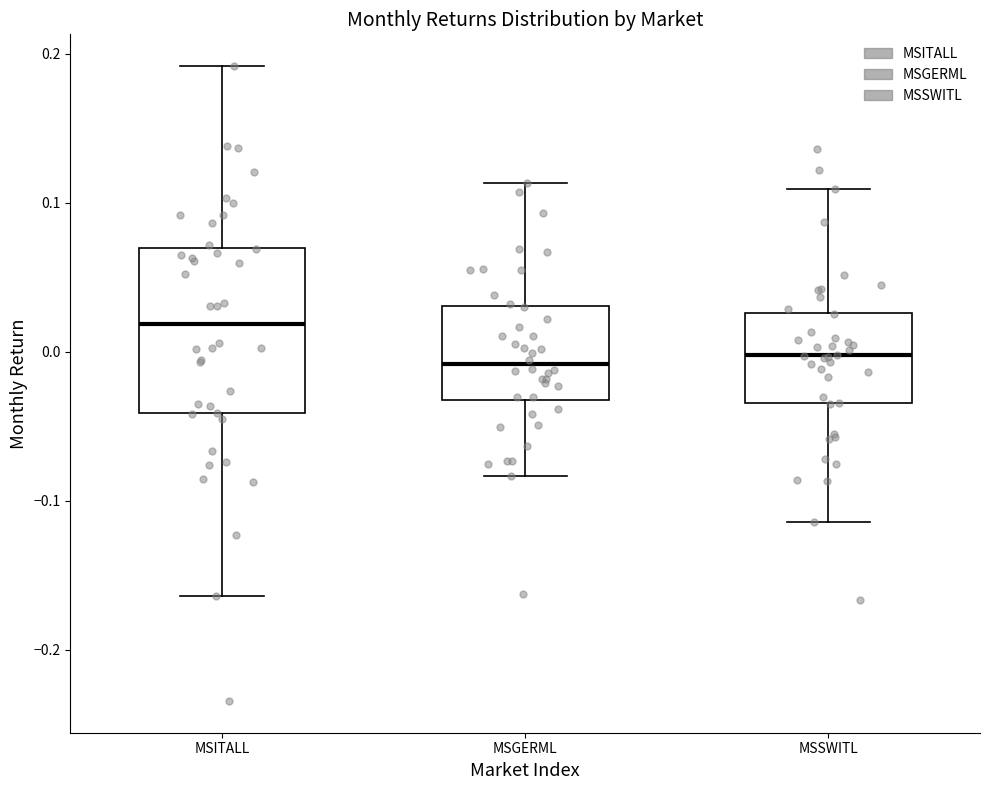

Where does the upper whisker of the box for MSSWITL end on the y-axis? The values are not printed on the chart, so give them approximately, as read against the axis.

0.11